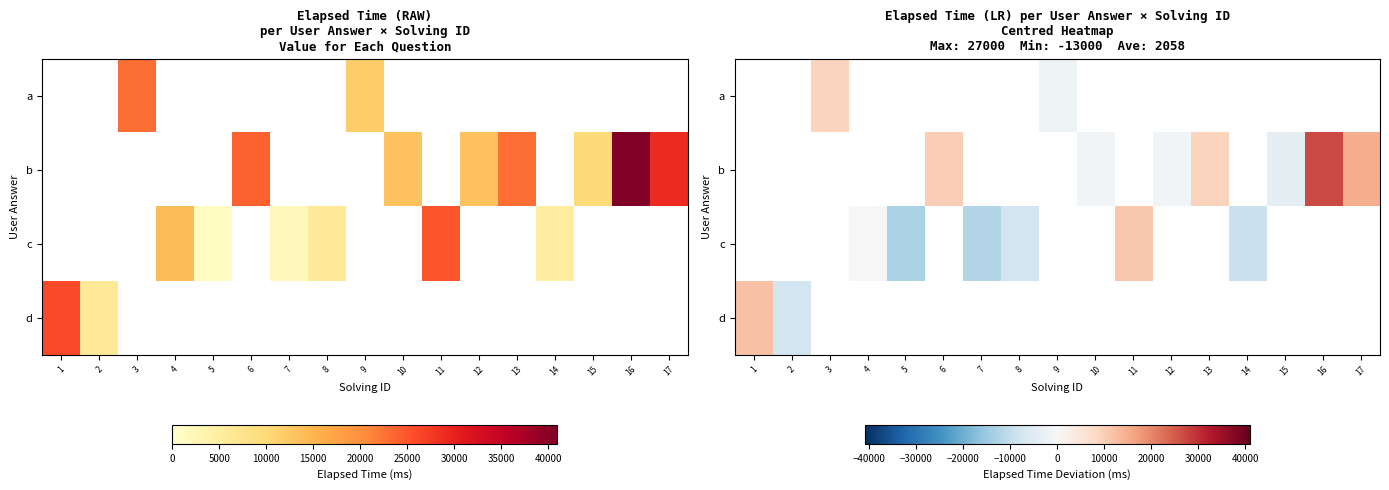

At which category does the chart reach its minimum across all series?

5